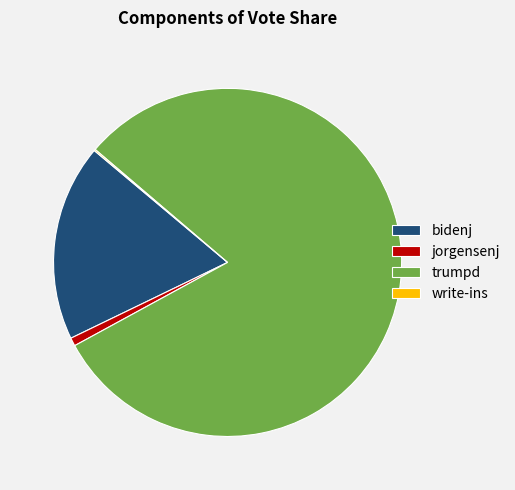

True or false: jorgensenj accounts for 9% of the total.

False